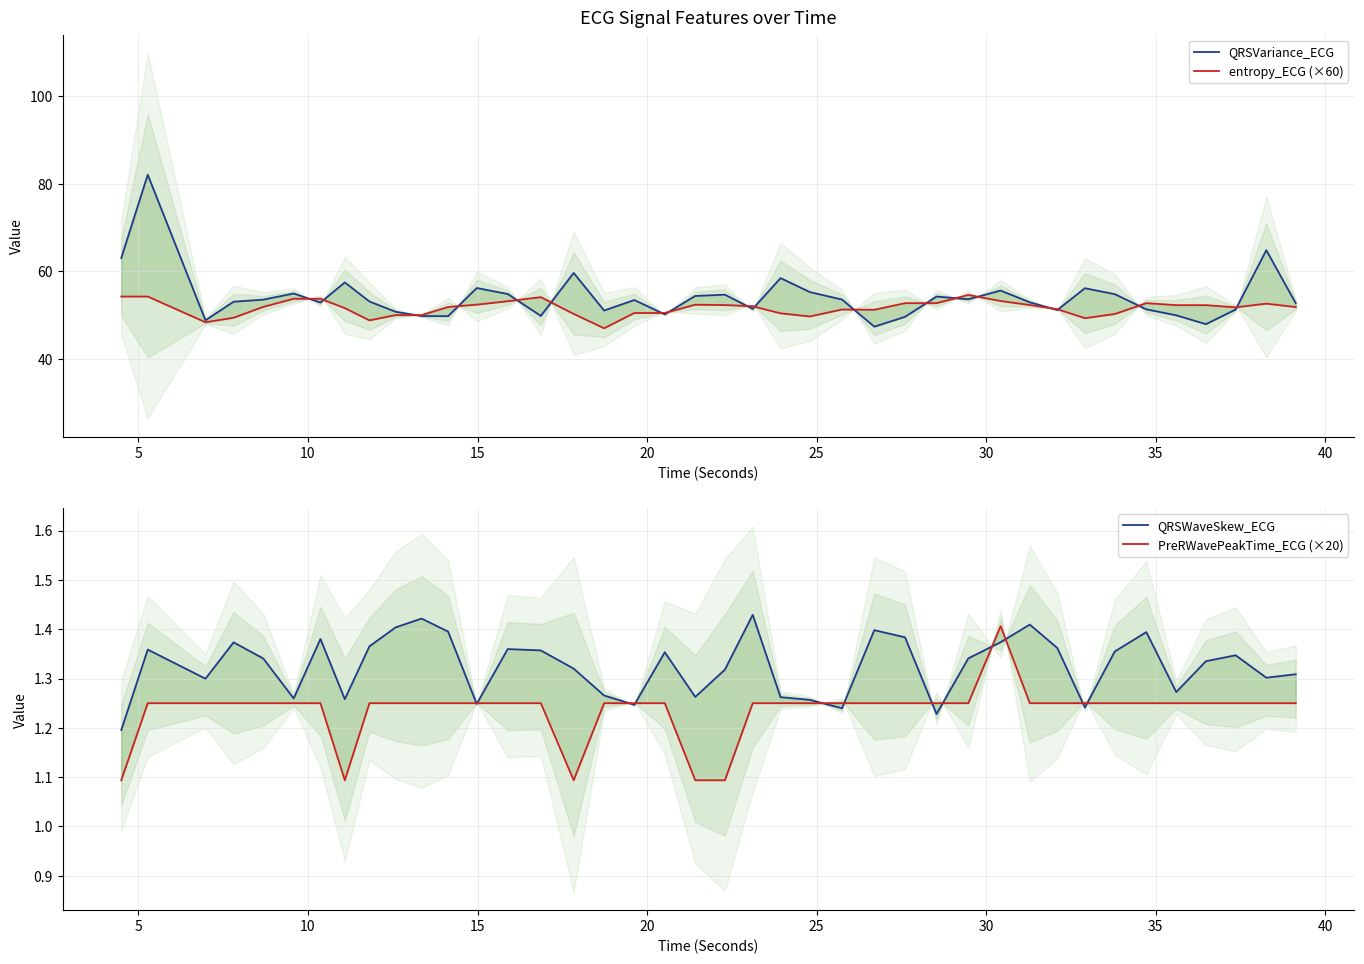

The value of QRSVariance_ECG at 5 is 82.0. True or false?

True